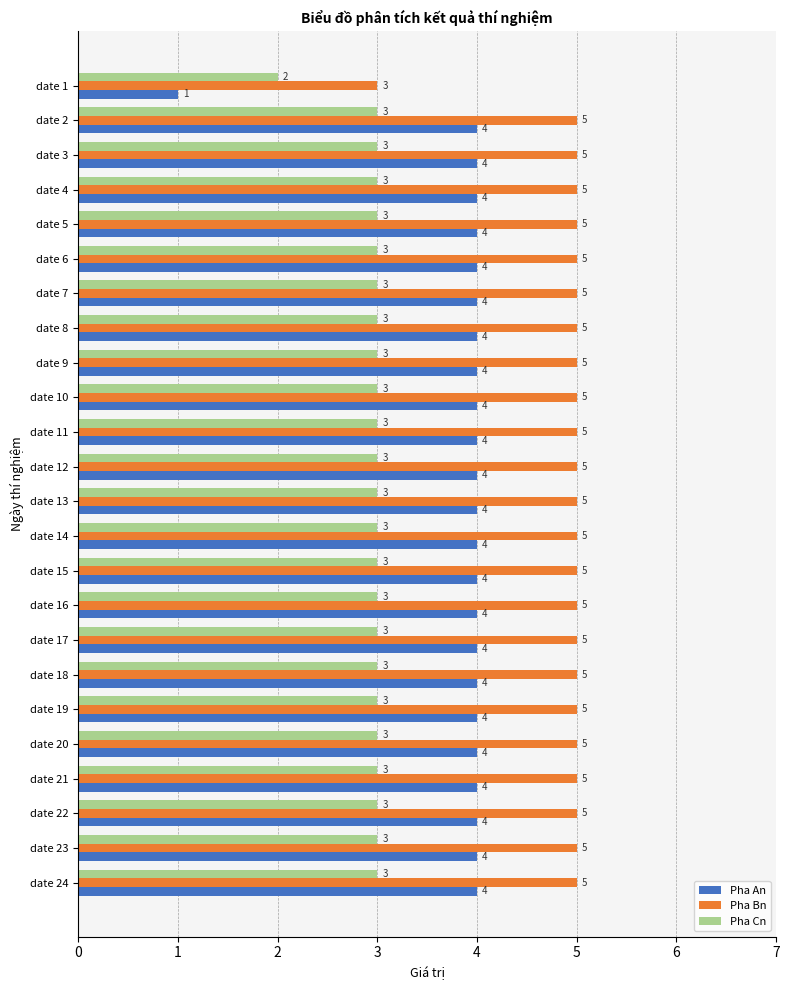

What is the maximum value for Pha Bn?

5